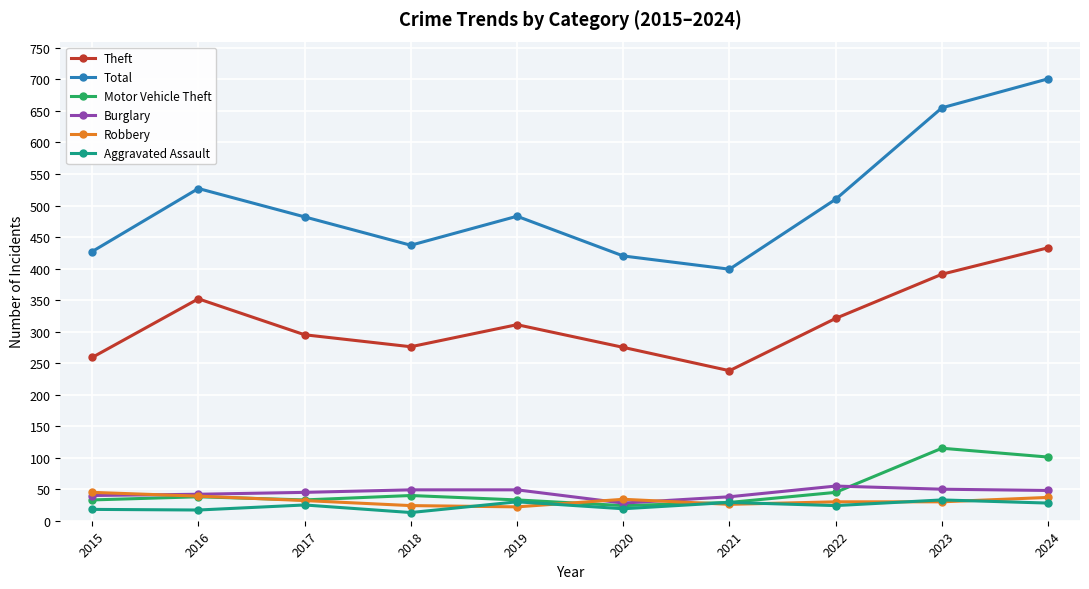

The value of Motor Vehicle Theft at 2024 is 34. True or false?

False